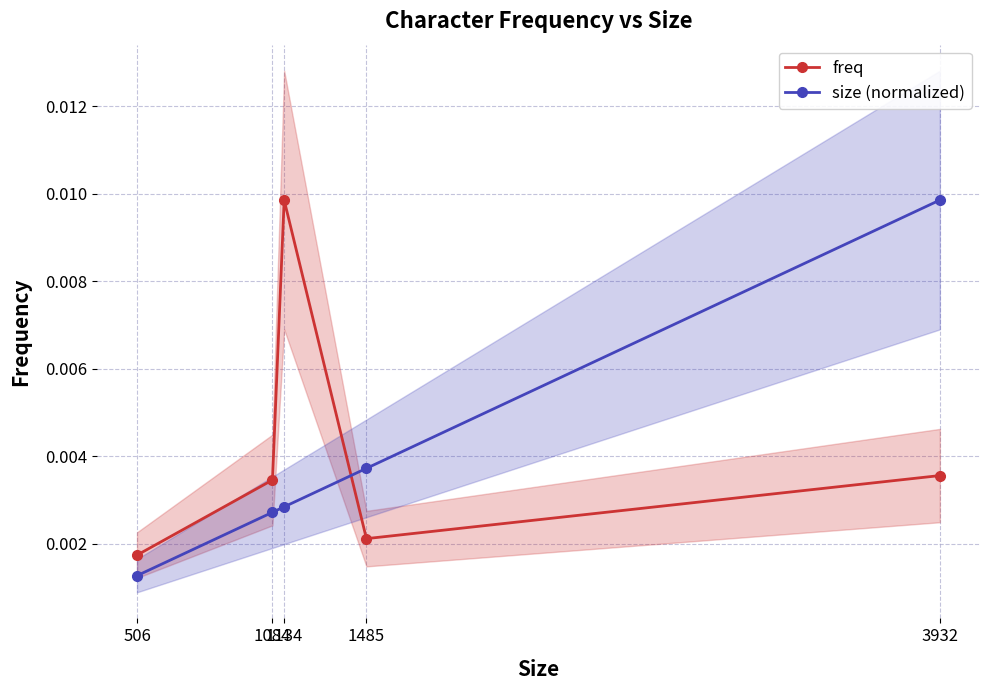

How many freq values are between 0 and 1?

5